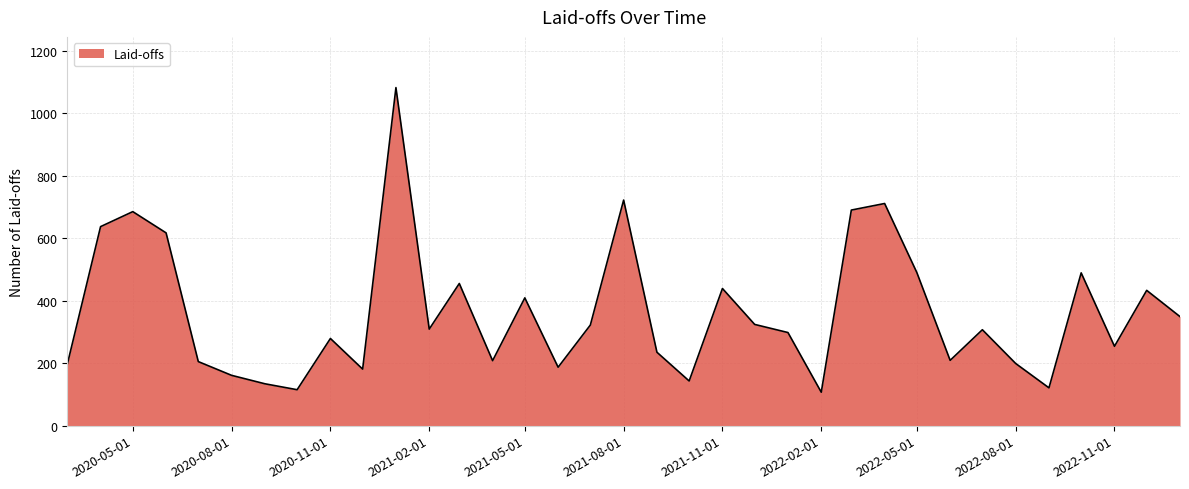

How many interior local valleys (lower than both neighbors) does the data have?

10